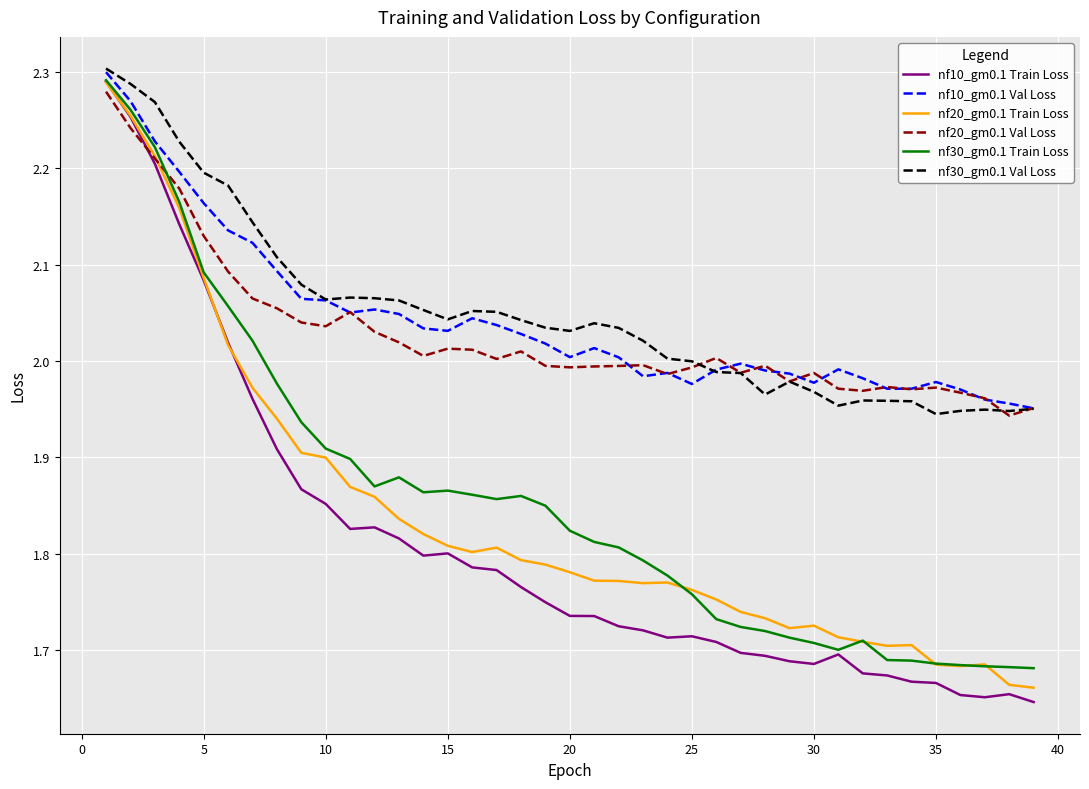

Which series has the largest range (max minus min)?

nf10_gm0.1 Train Loss